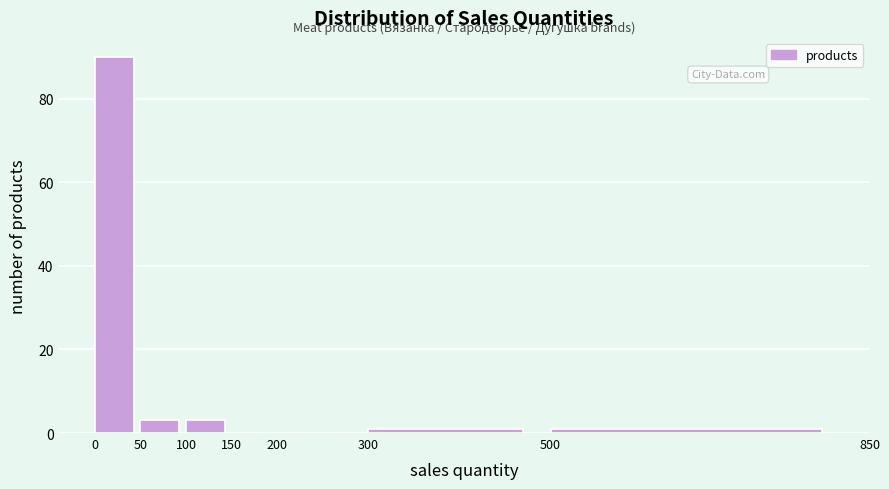

What is the height of the bar covering 50 to 100 on the x-axis? The values are not printed on the chart, so give them approximately, as read against the axis.

4